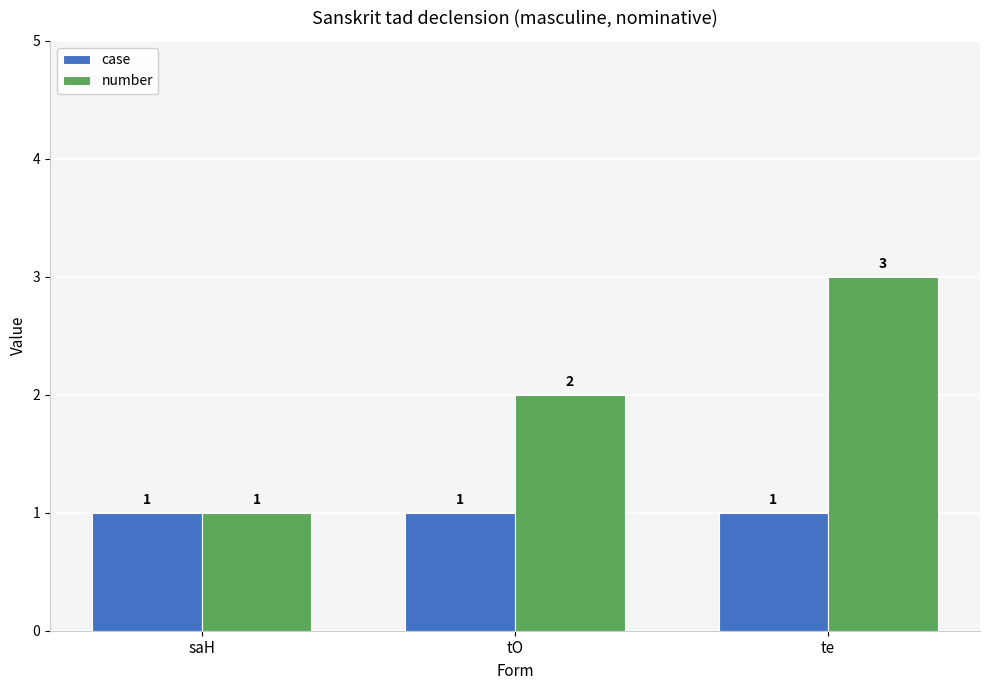

At which category is the sum across all series the highest?

te